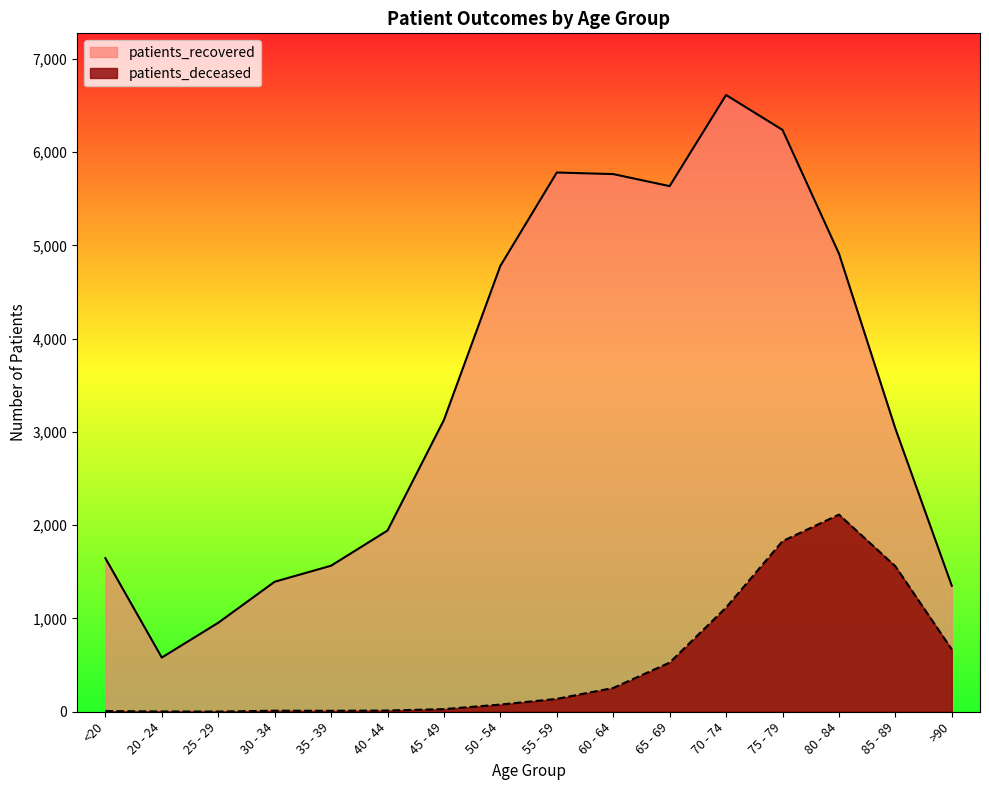

Is the value of patients_recovered at 75 - 79 greater than the value of patients_deceased at 75 - 79?

Yes